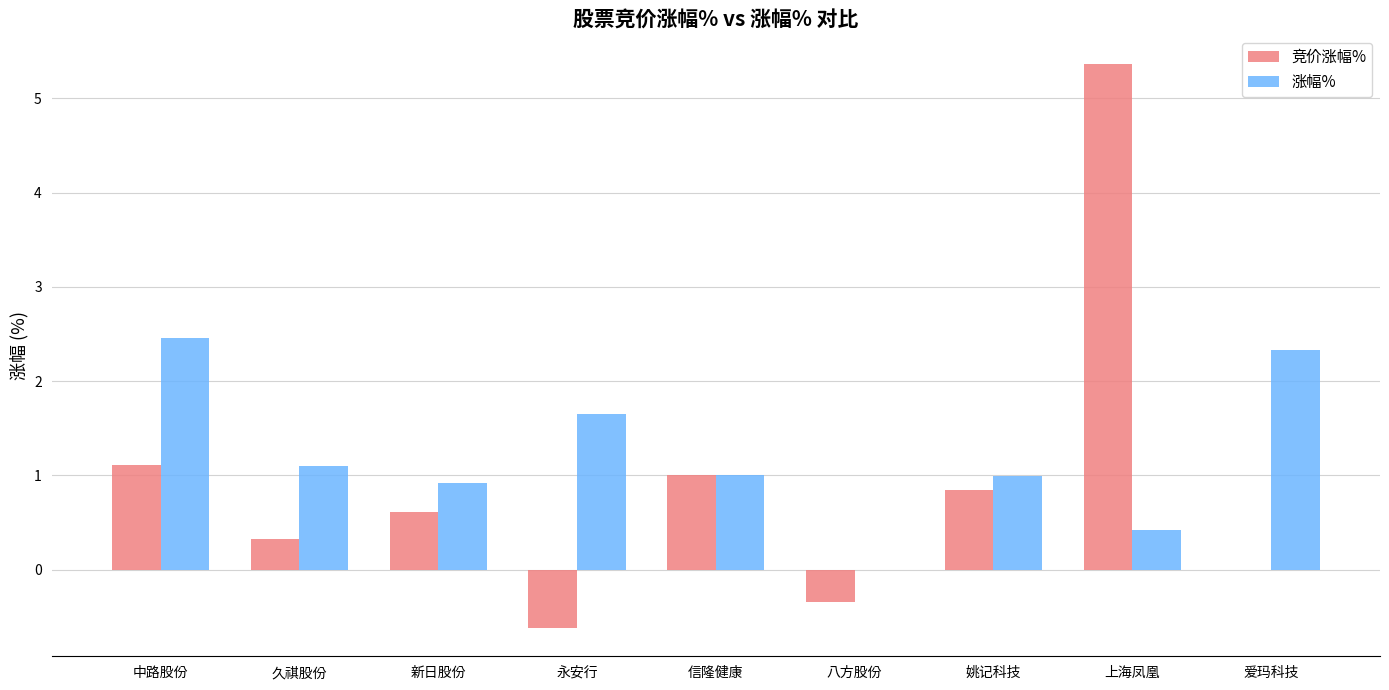

What is the total value across all series at 信隆健康?

2.0